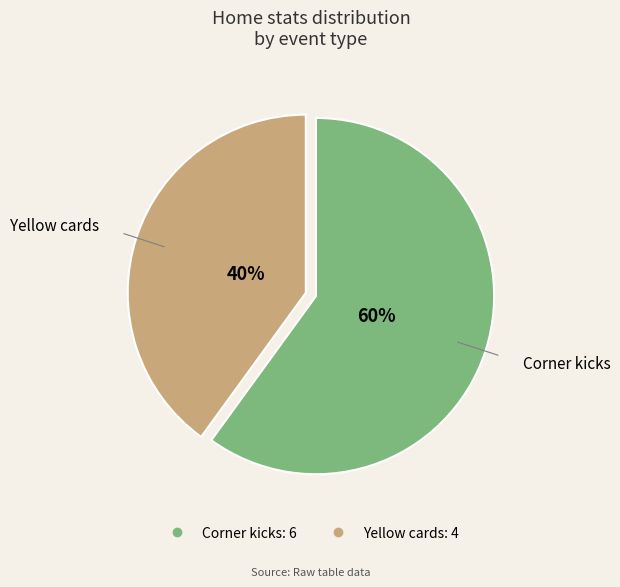

Do Yellow cards and Corner kicks together represent more than half of the pie?

Yes